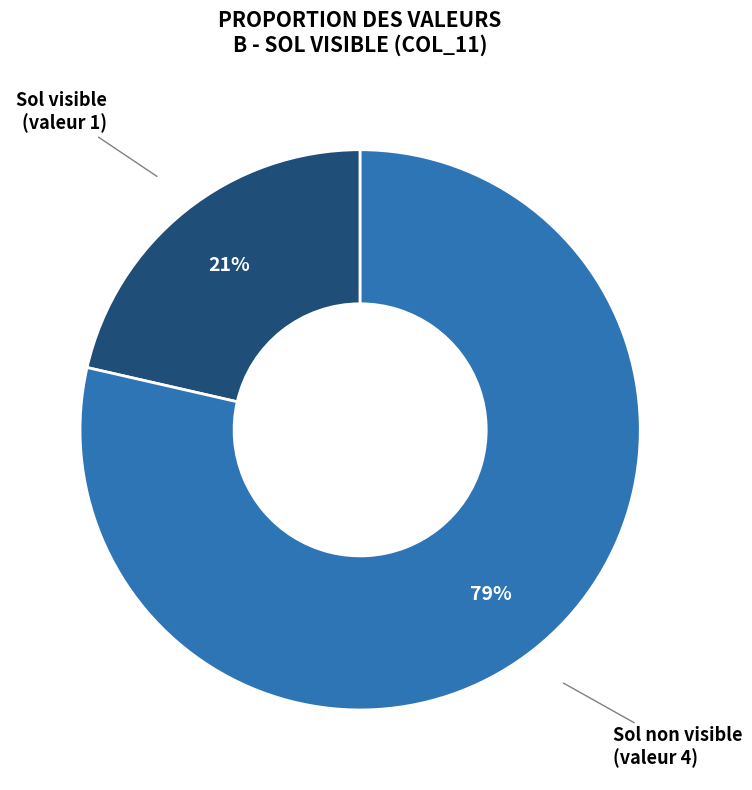

Is the sum of Sol visible (valeur 1) and Sol non visible (valeur 4) greater than half?

Yes